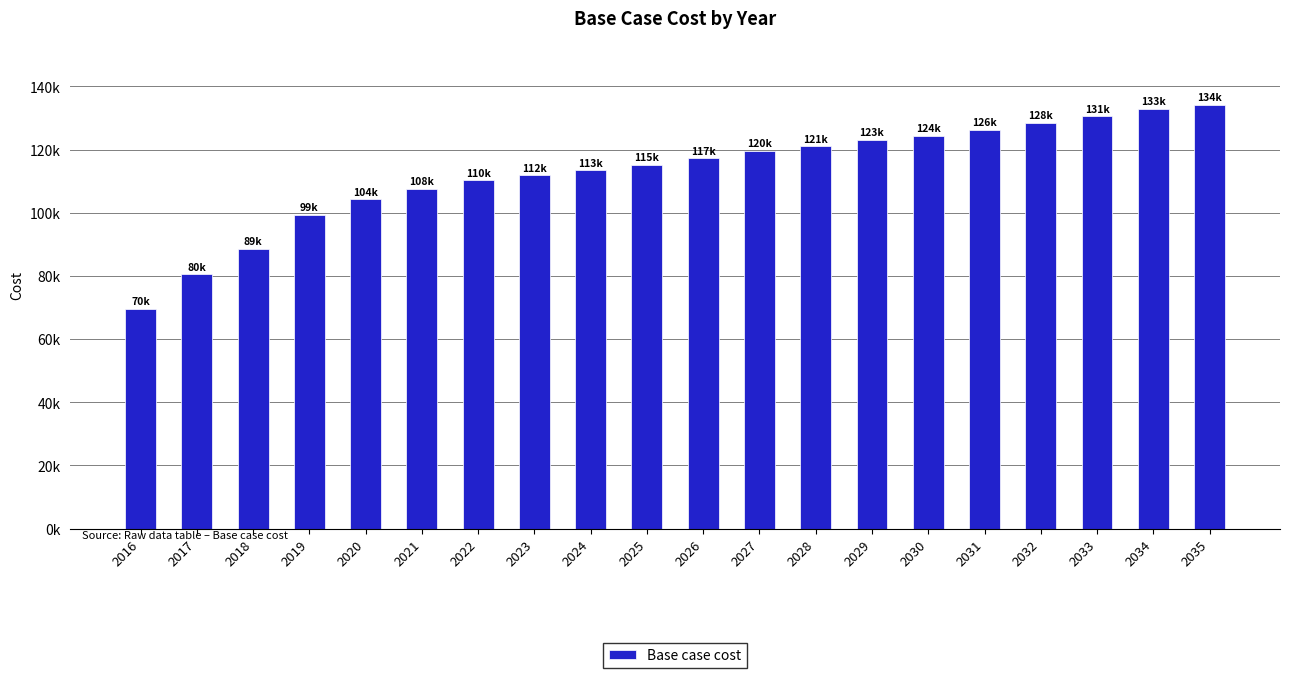

List the labels in order of value, largest first.

2035, 2034, 2033, 2032, 2031, 2030, 2029, 2028, 2027, 2026, 2025, 2024, 2023, 2022, 2021, 2020, 2019, 2018, 2017, 2016